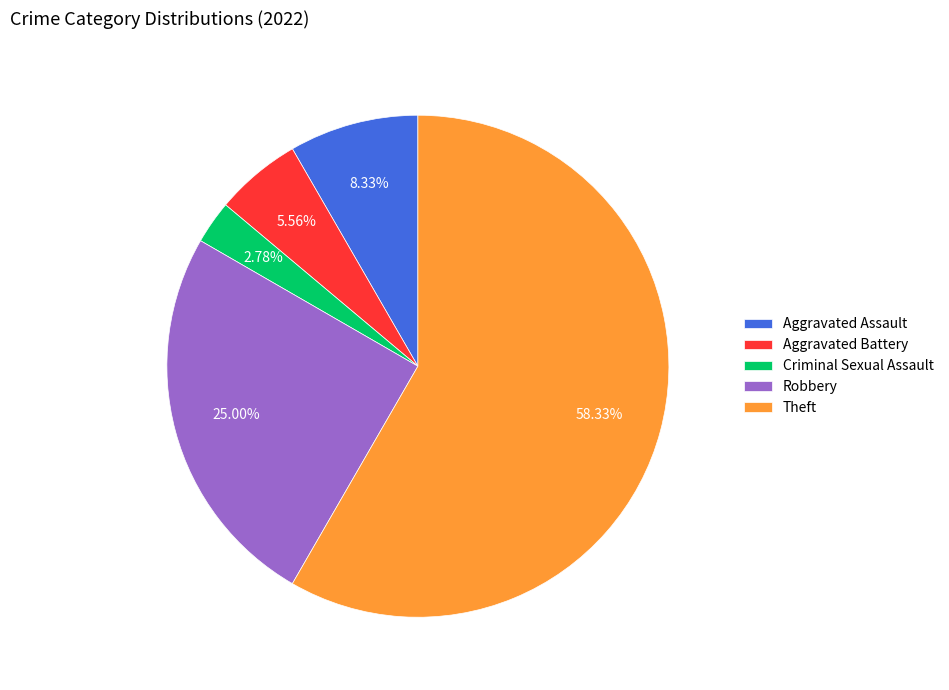

Rank the categories by value from lowest to highest.

Criminal Sexual Assault, Aggravated Battery, Aggravated Assault, Robbery, Theft